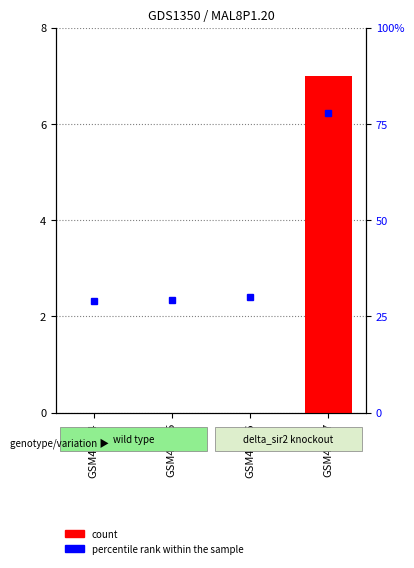

What is the difference between the highest and lowest values at GSM44407?

70.9